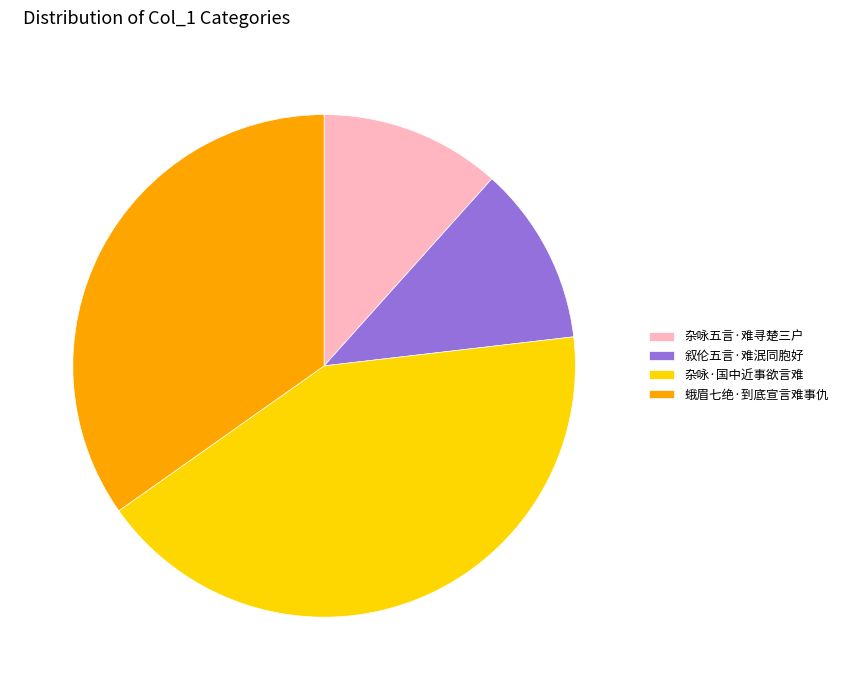

Which slice is the largest?

杂咏·国中近事欲言难